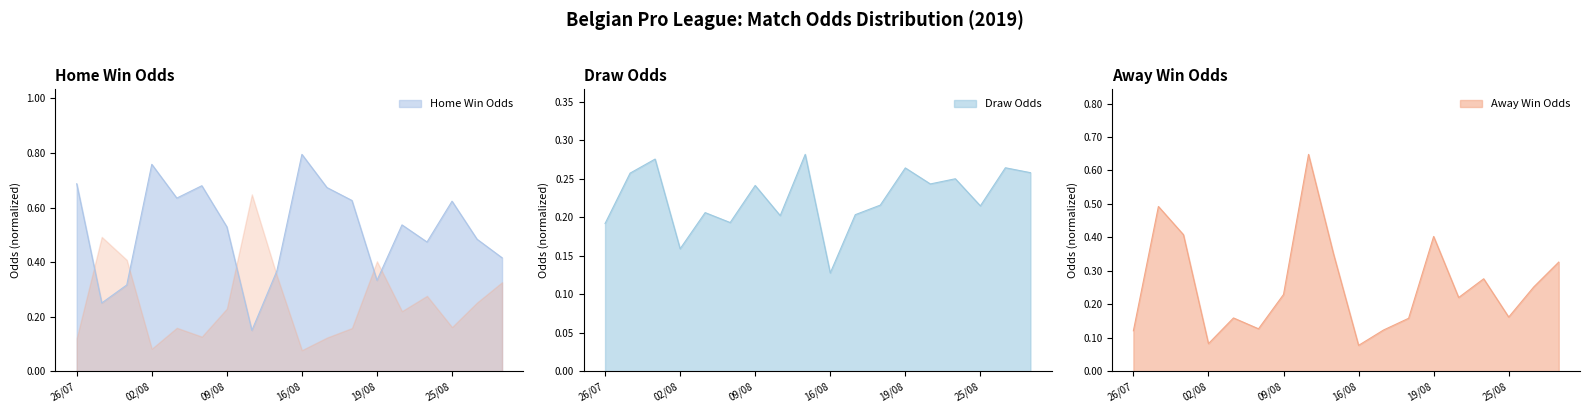

Rank the series by their maximum value, from lowest to highest.

Draw Odds, Away Win Odds, Home Win Odds